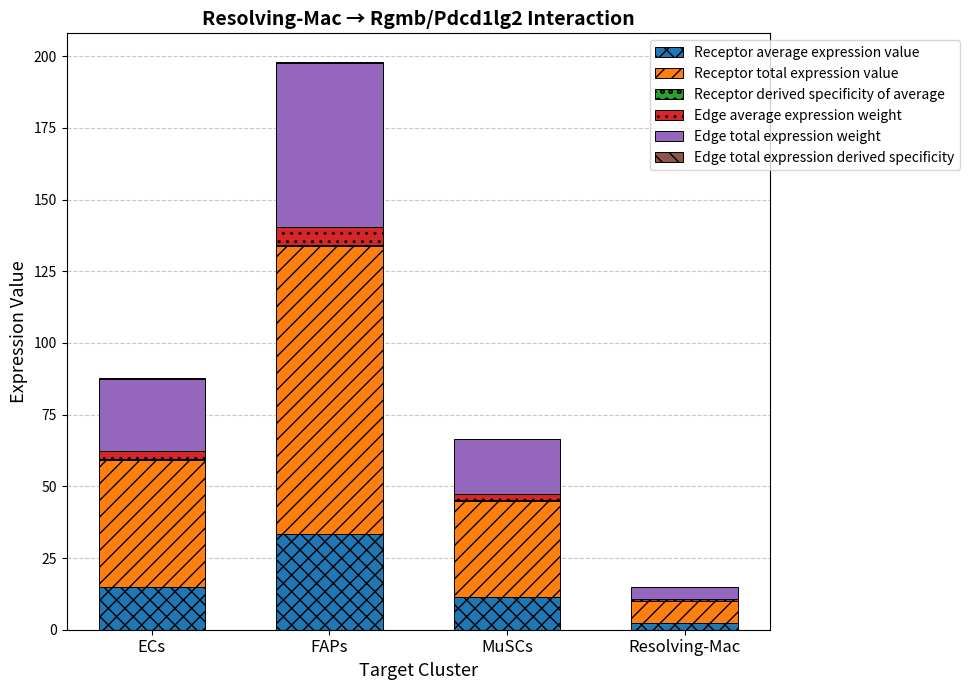

At which category is the sum across all series the highest?

FAPs